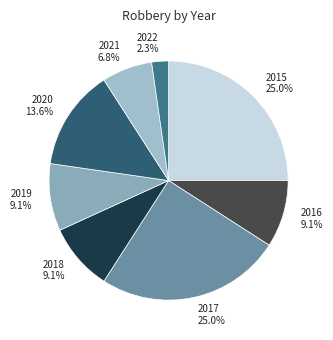

Count the number of slices in the pie.

8